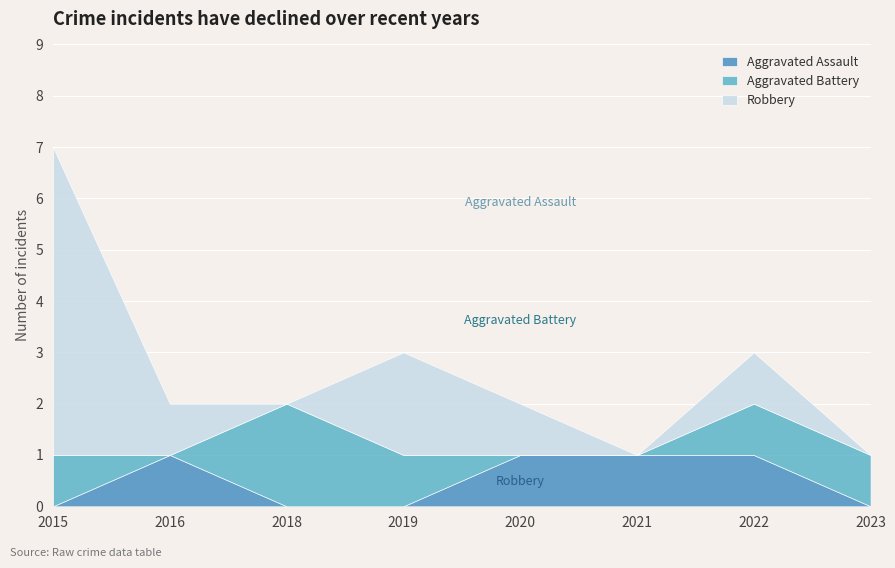

Is it true that Robbery equals 0 at 2021?

True